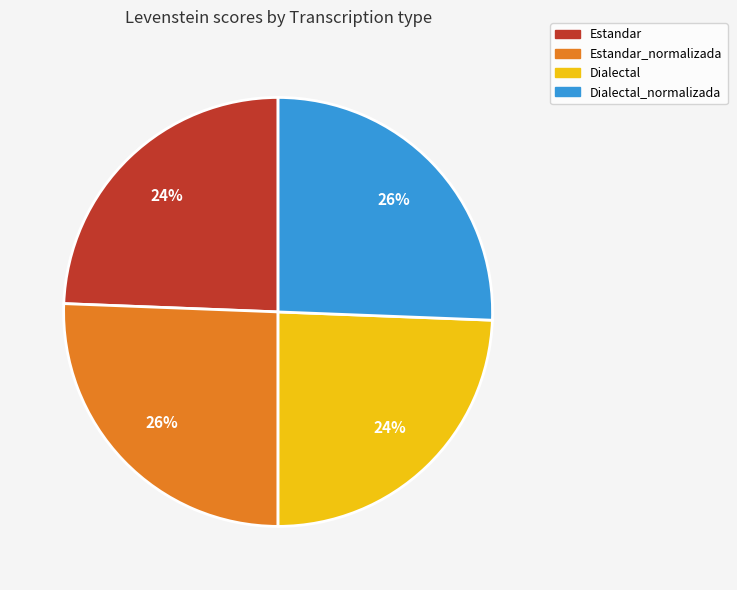

Is it true that Dialectal is 24% of the pie?

True